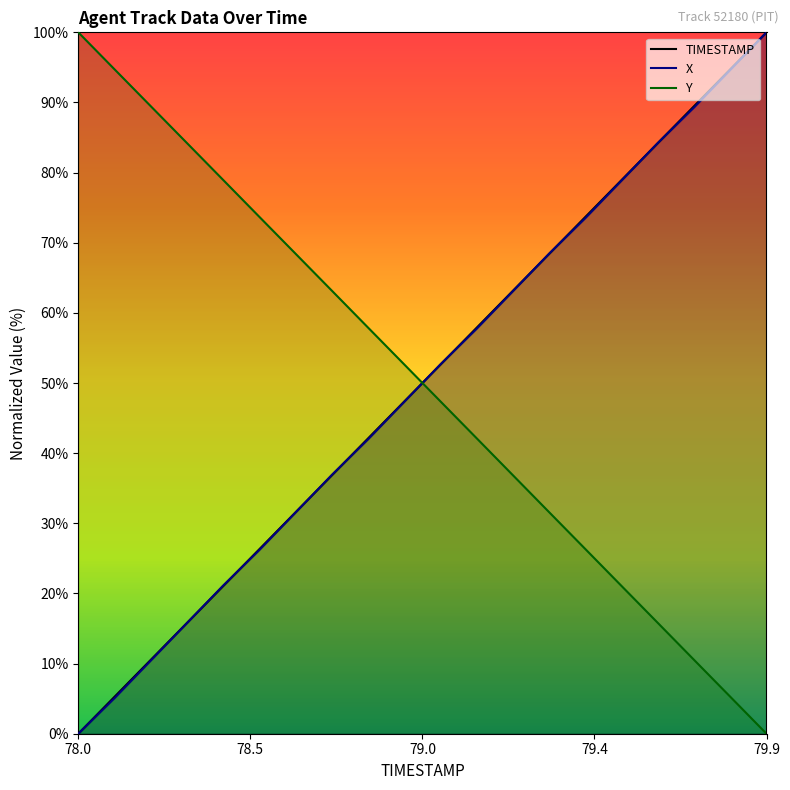

What is the difference between the highest and lowest values at 78.3?

68.4